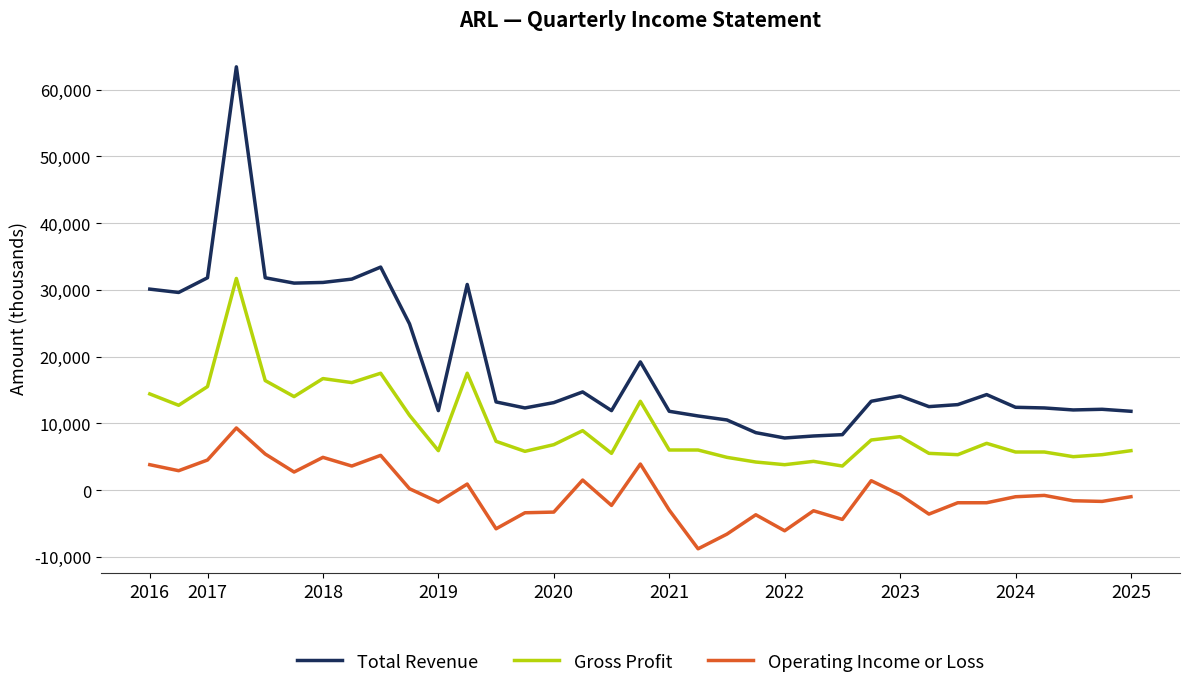

Which series has the largest range (max minus min)?

Total Revenue